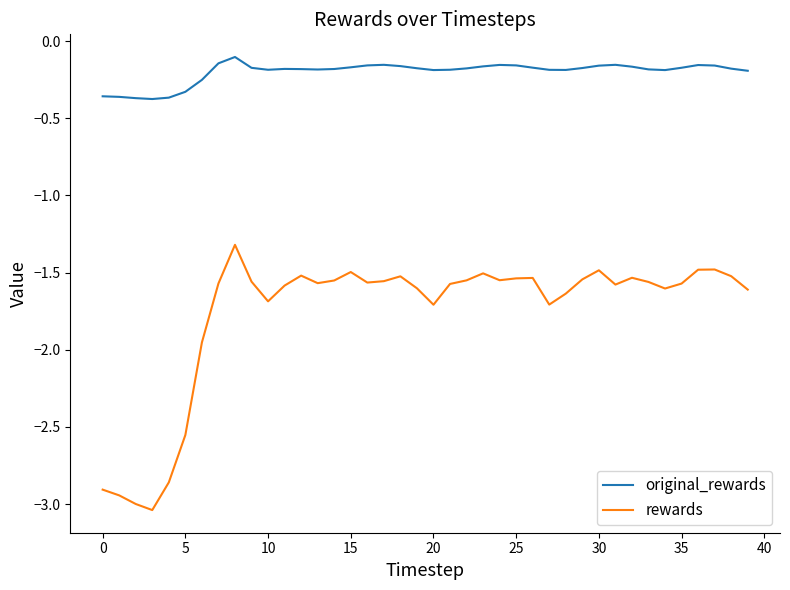

What is the difference between the maximum and second lowest values in the original_rewards series?

0.3